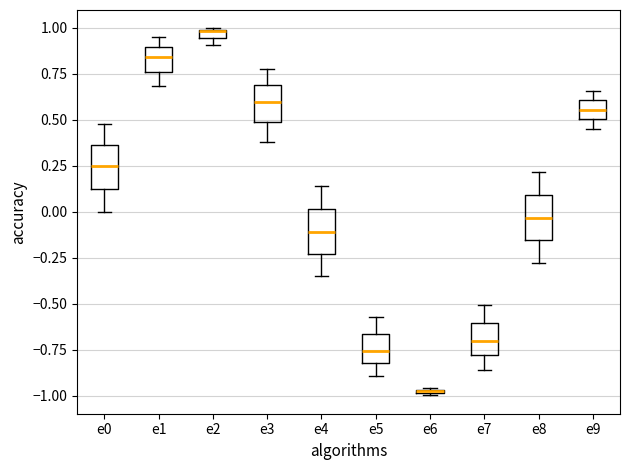

Where is the lower edge of the box for e5 on the y-axis? The values are not printed on the chart, so give them approximately, as read against the axis.

-0.85